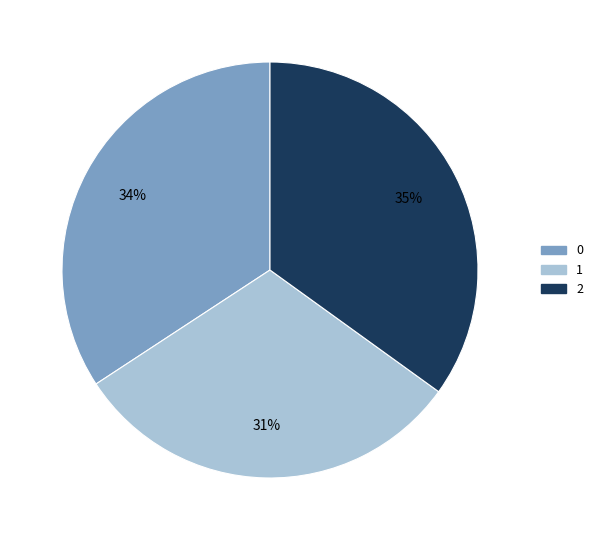

Which slice is the largest?

2